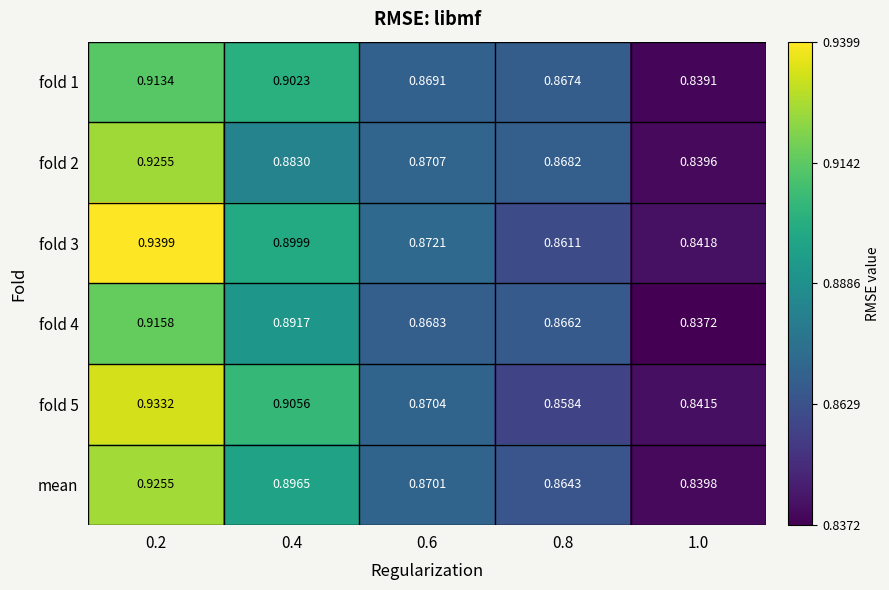

Is the value of fold 5 at 0.4 greater than the value of fold 2 at 1.0?

Yes